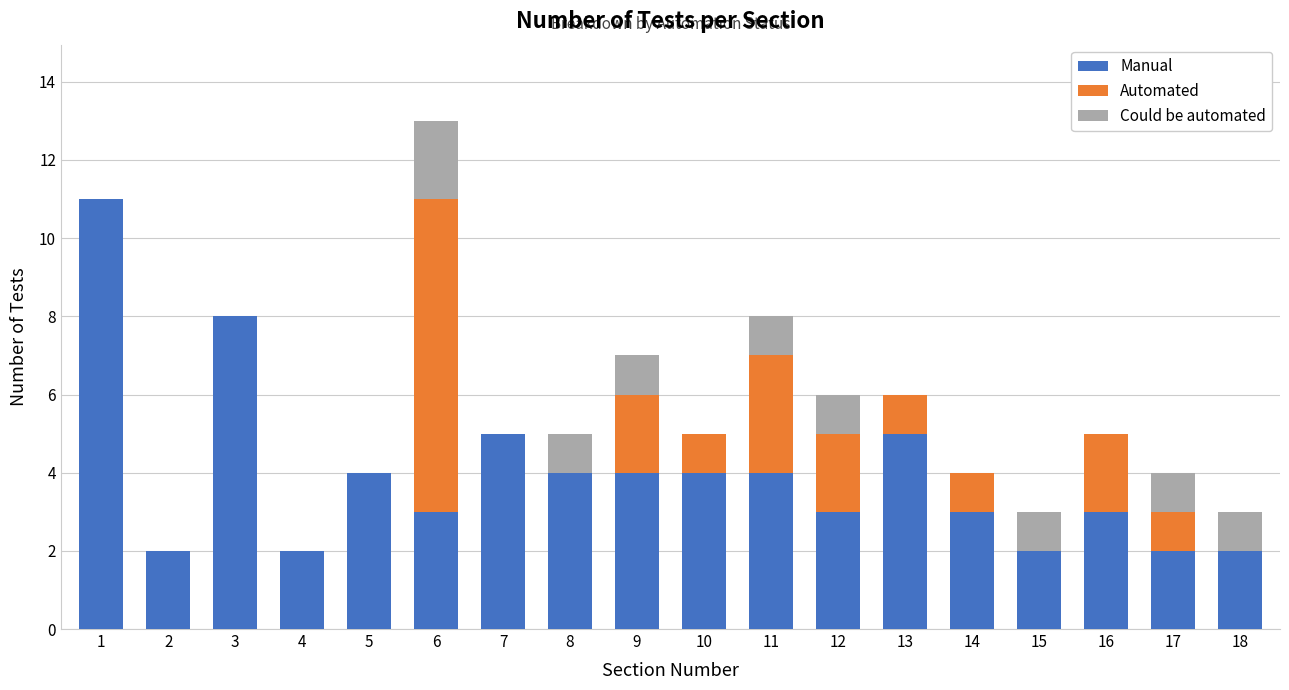

Does the chart contain stacked bars?

Yes